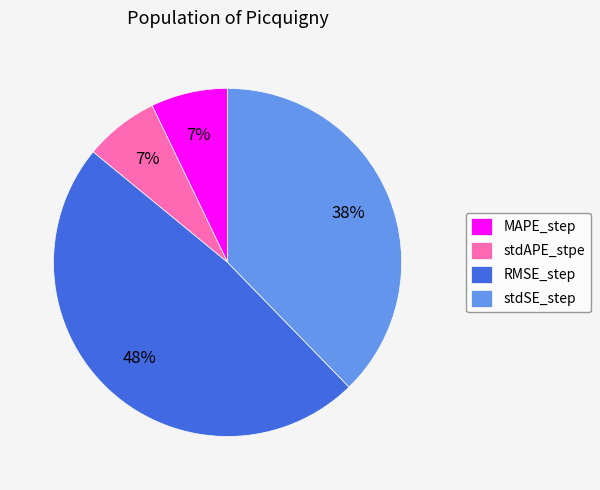

Which has a higher value, RMSE_step or stdAPE_stpe?

RMSE_step